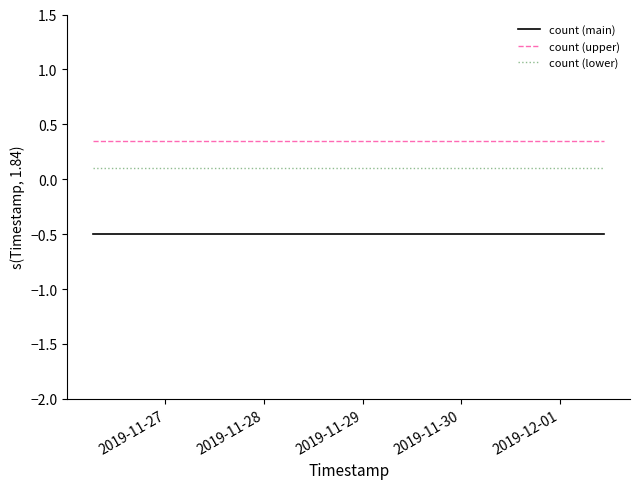

List the series in order of their overall mean, highest first.

count (upper), count (lower), count (main)